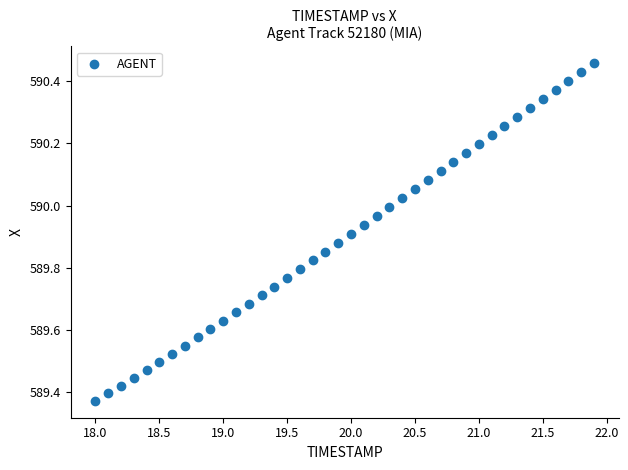

What is the range of X values (max minus min)?

3.9